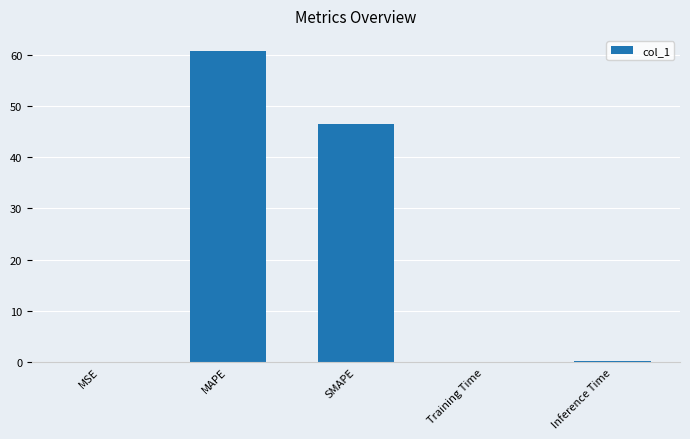

The value at SMAPE is 46.5. True or false?

True